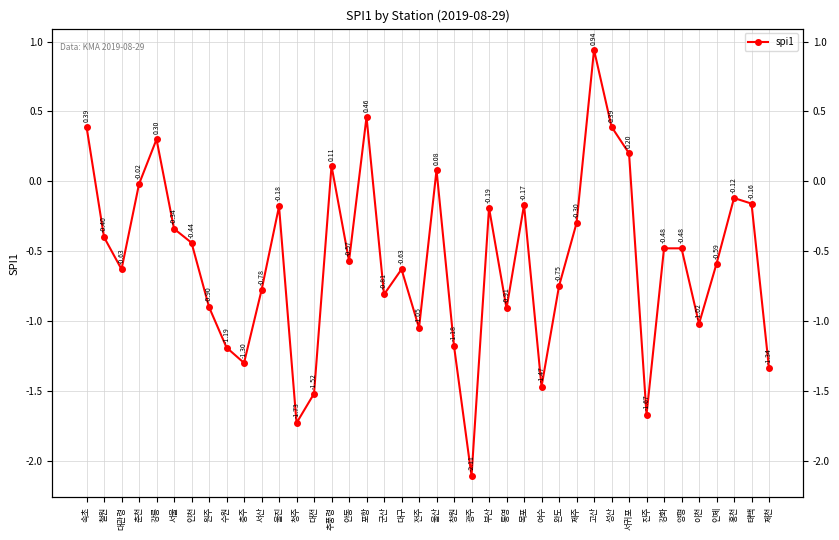

True or false: there are more than 2 points higher than both neighbors.

True